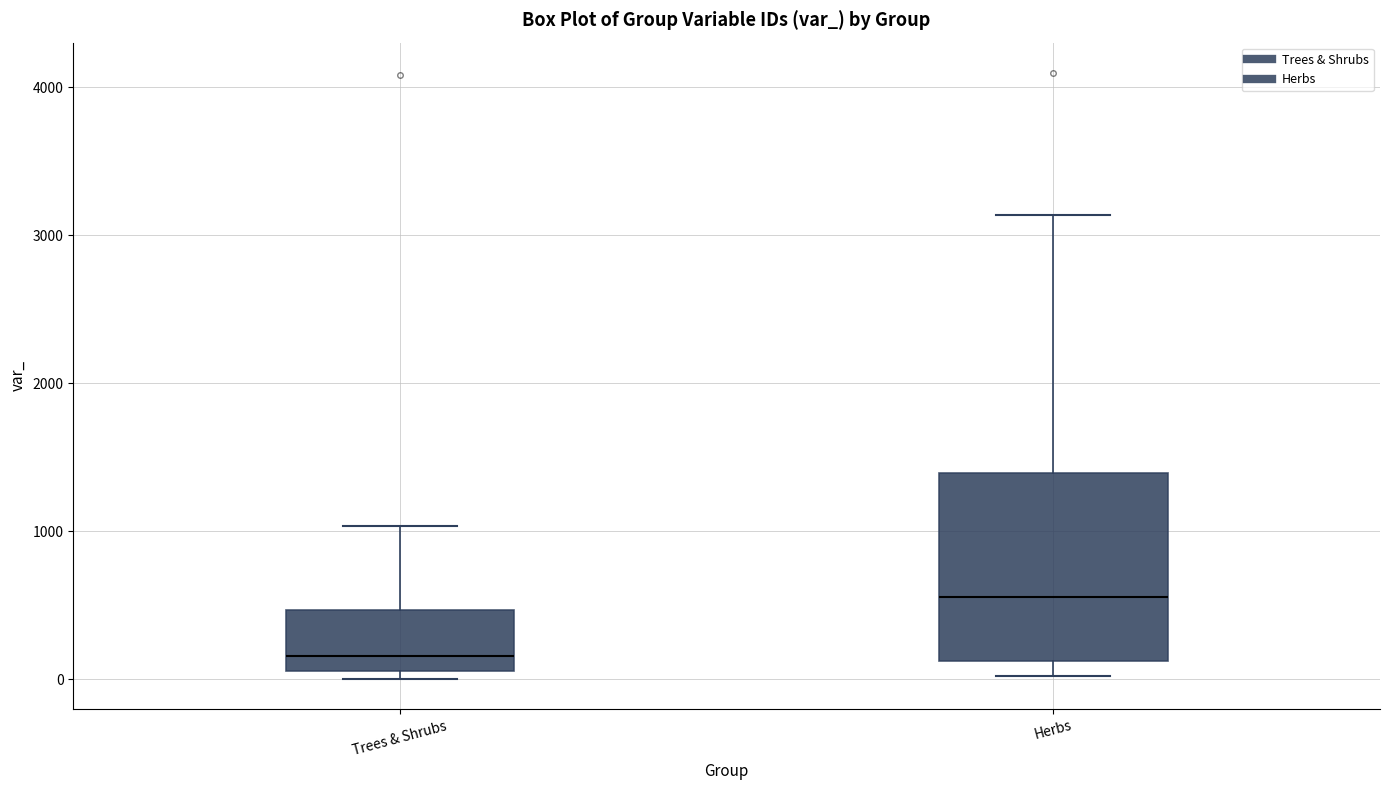

Which box is the tallest, from its lower edge to its upper edge?

Herbs